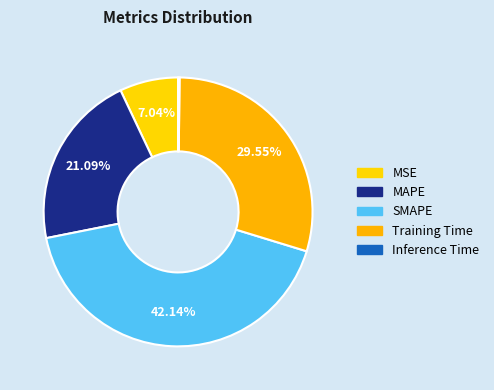

Which has a higher value, SMAPE or Inference Time?

SMAPE